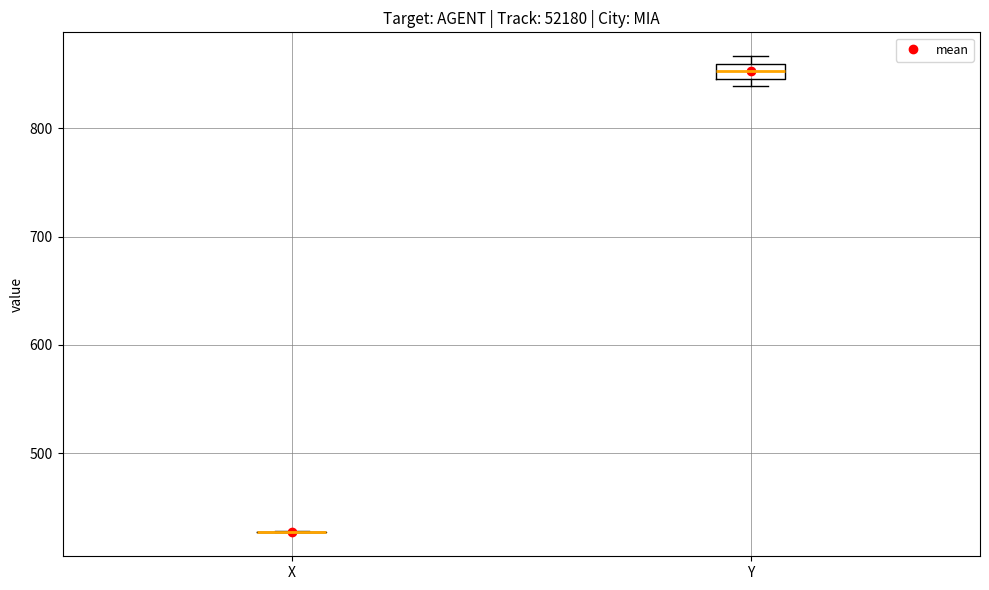

Comparing the boxes themselves (not the whiskers), which one is the tallest?

Y